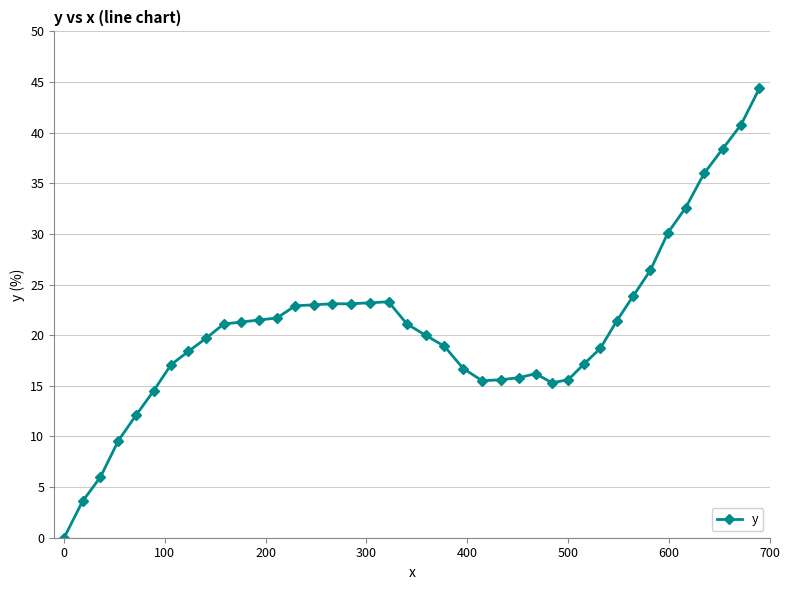

How many lines are shown in the chart?

1